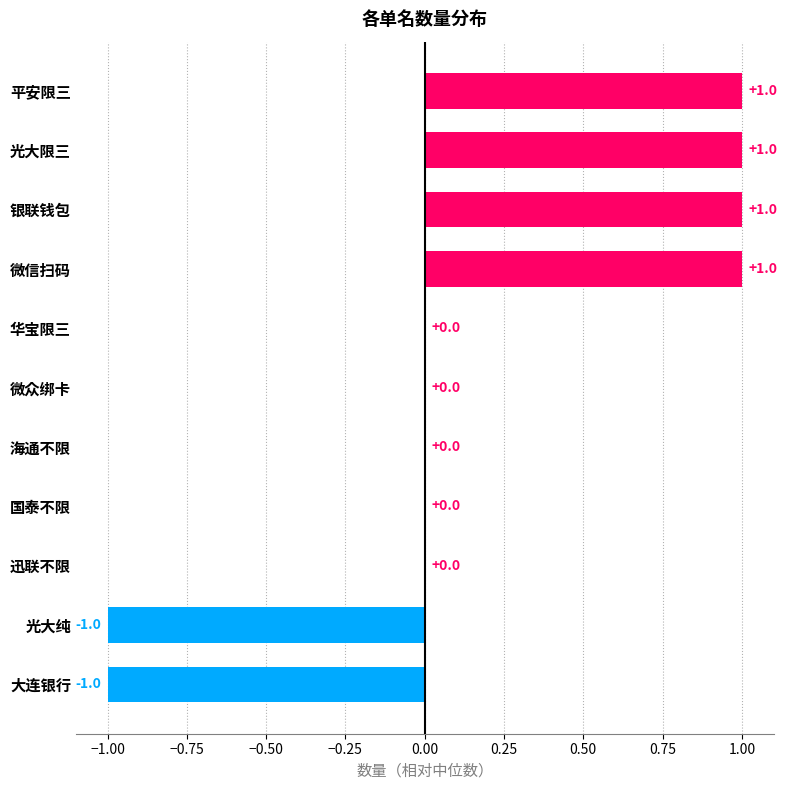

What is the ratio of the value at 微信扫码 to the value at 平安限三?

1.0